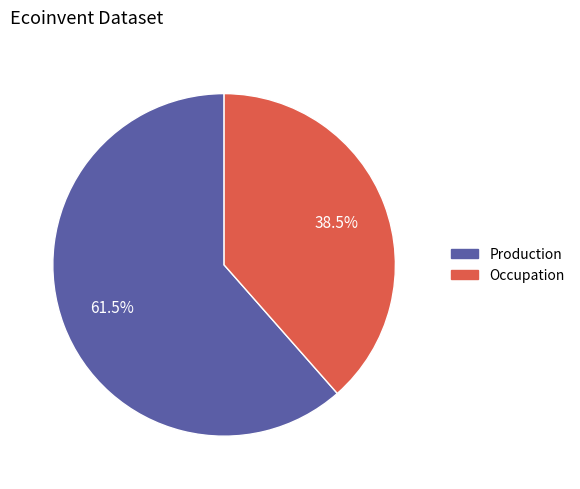

How many segments does this pie chart have?

2